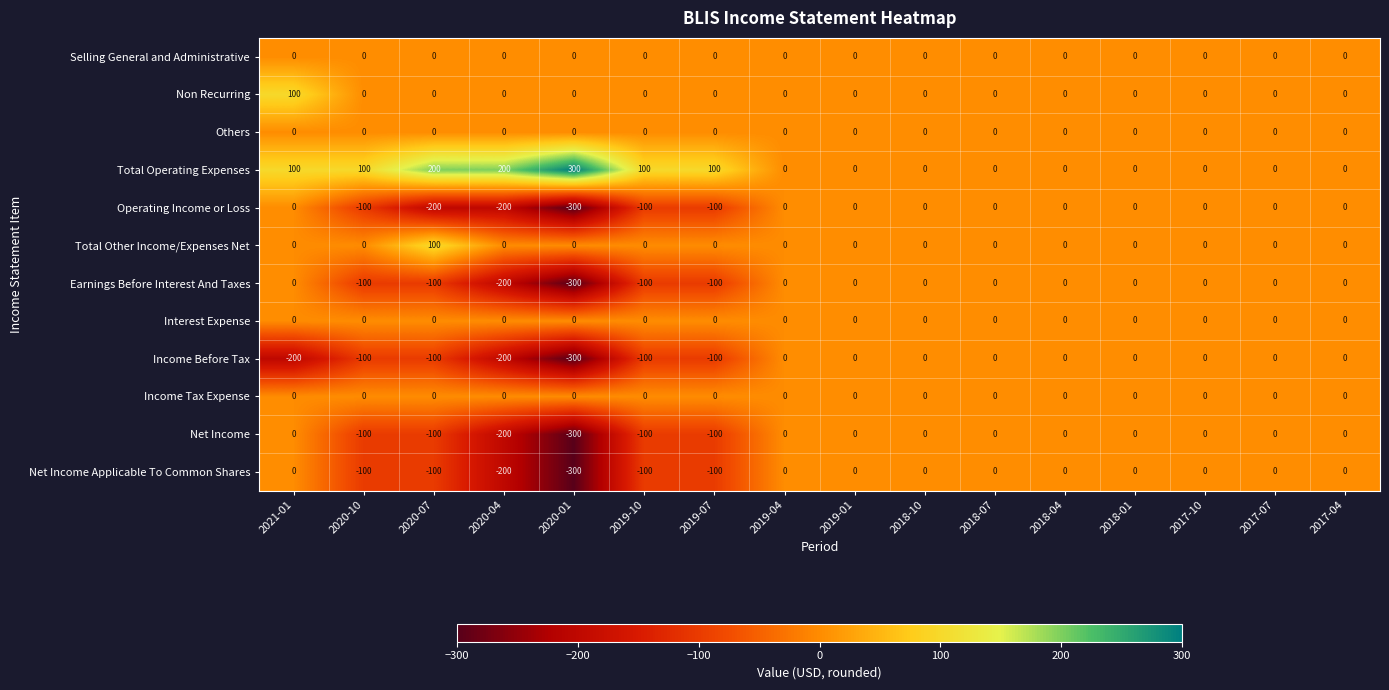

At how many categories does at least one series exceed 246?

1